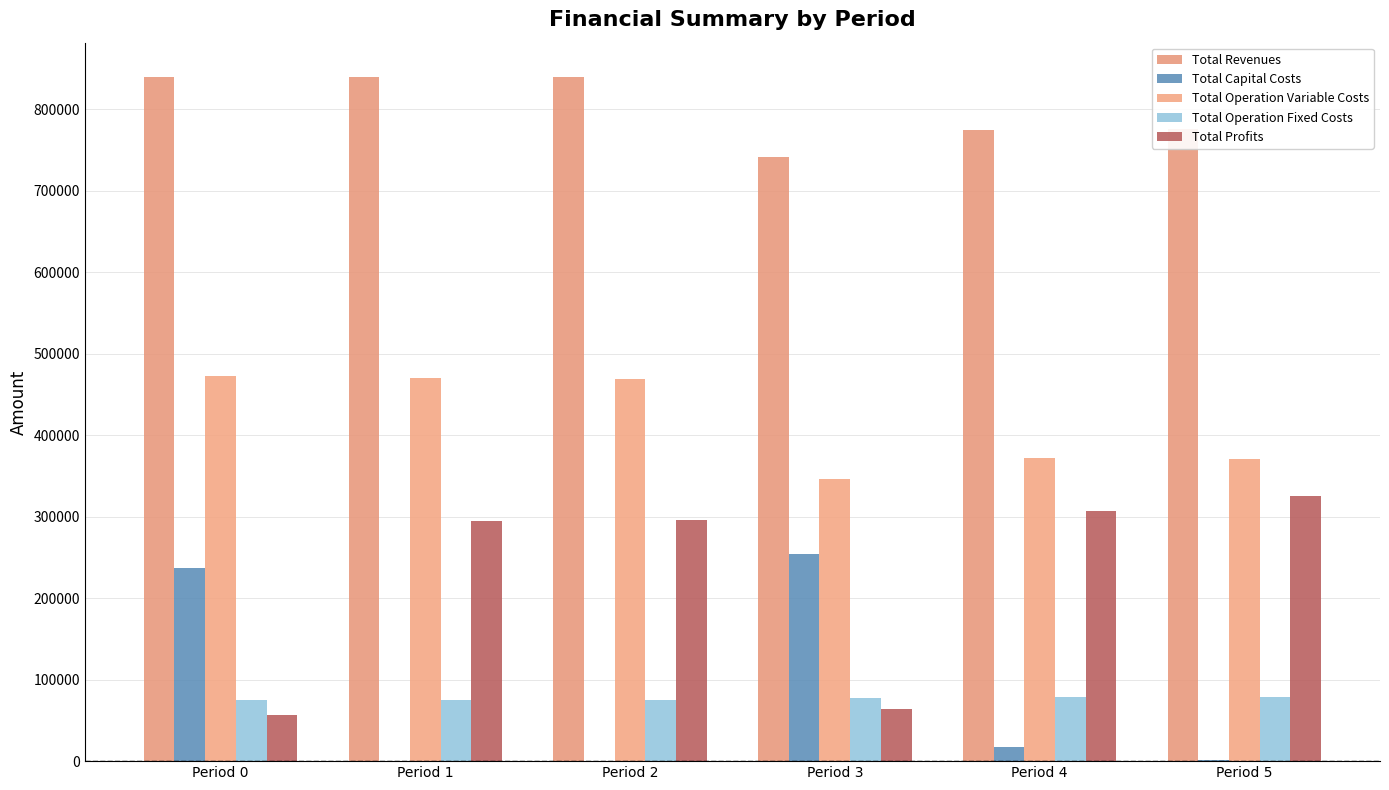

Are the bars horizontal?

No